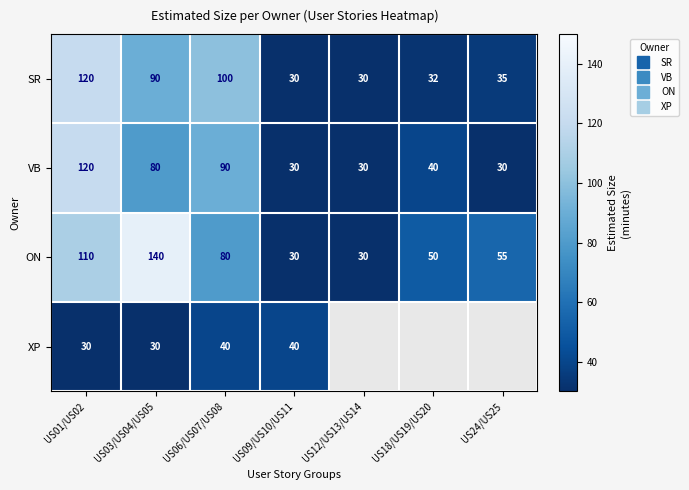

Between US09/US10/US11 and US01/US02, which is larger?

US01/US02